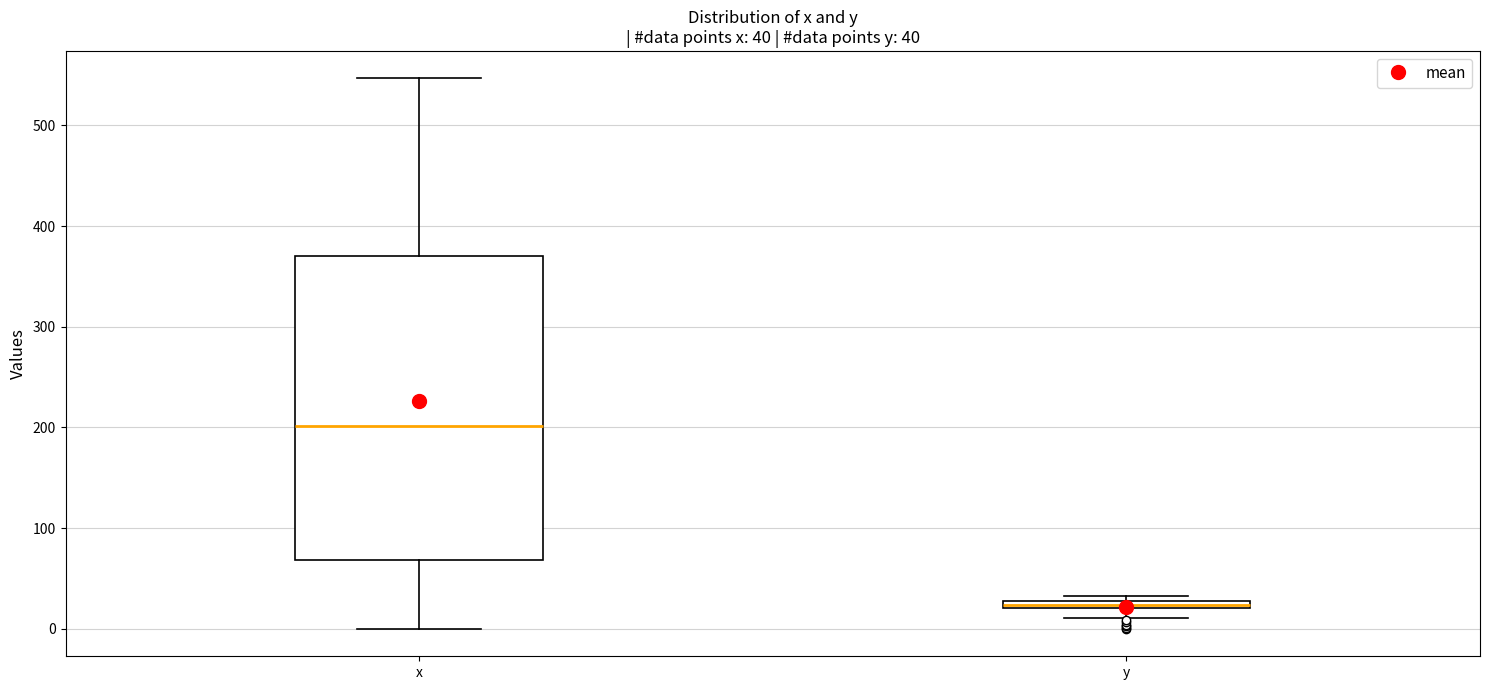

Which box's median line is the lowest?

y